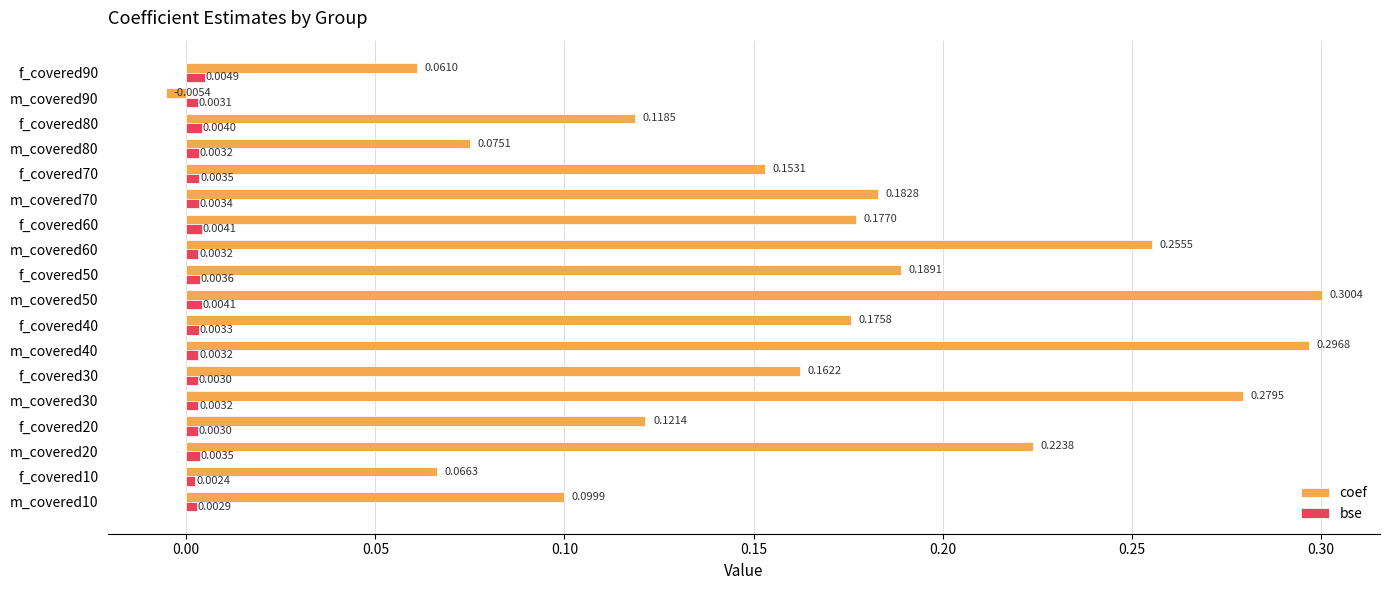

Which series changed the most between m_covered40 and f_covered40?

coef